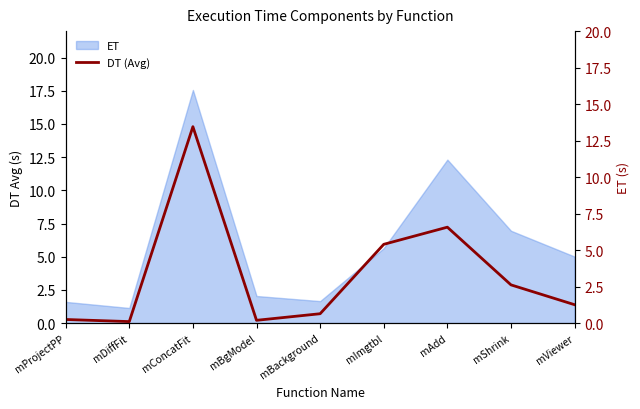

What value does the ET series have at mProjectPP?

1.6